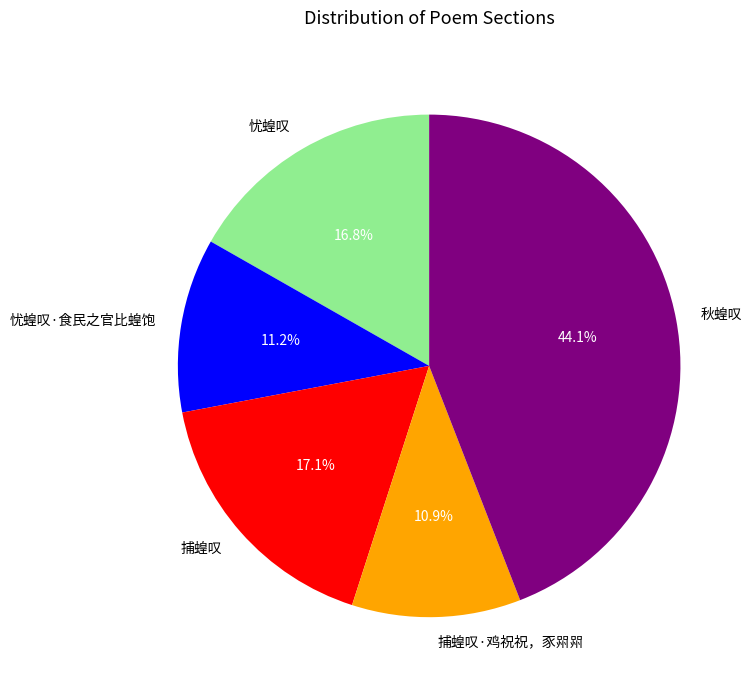

Between 秋蝗叹 and 忧蝗叹, which is larger?

秋蝗叹